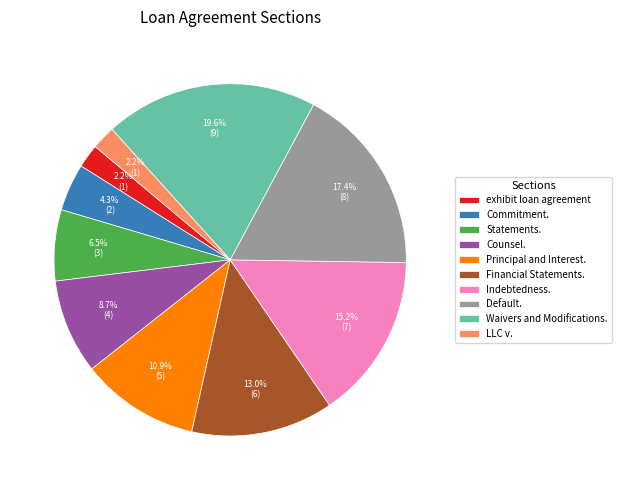

Which has a higher value, exhibit loan agreement or Principal and Interest.?

Principal and Interest.